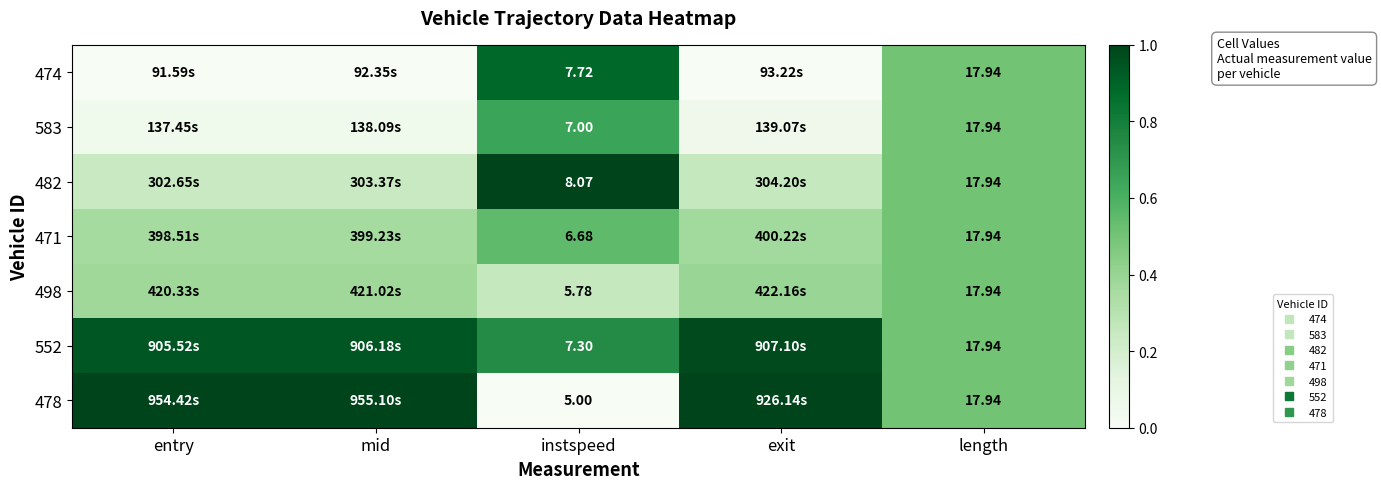

List the labels in order of 478 value, smallest first.

instspeed, length, entry, mid, exit